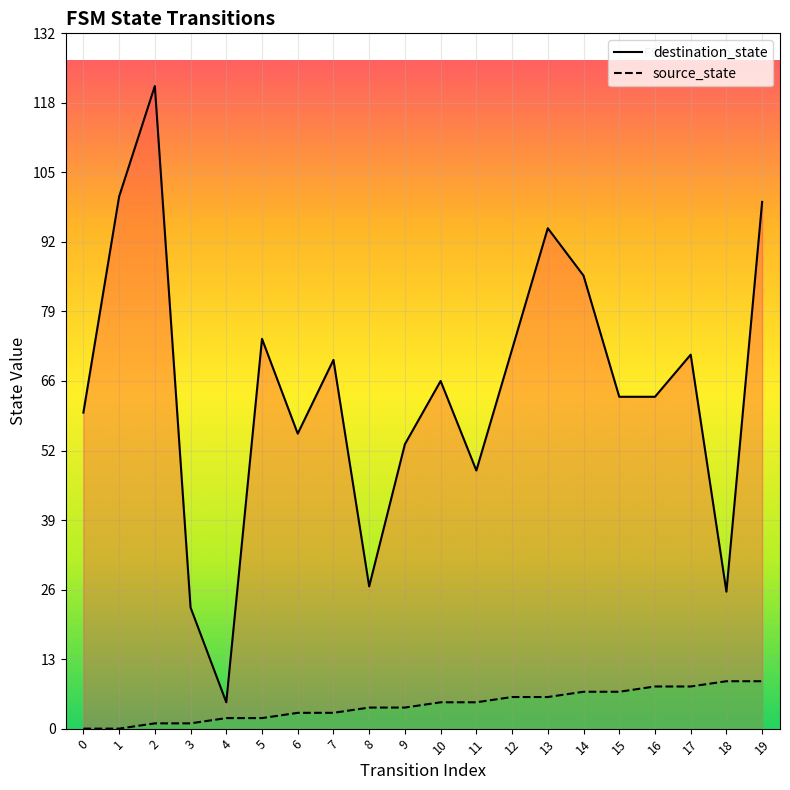

What is the maximum value for source_state?

9